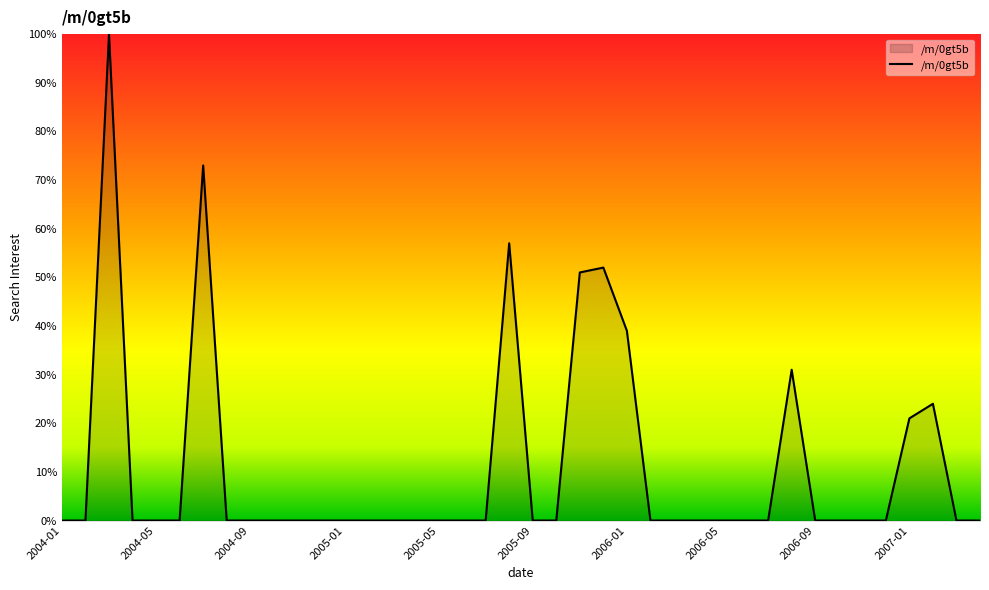

What is the greatest value displayed?

100